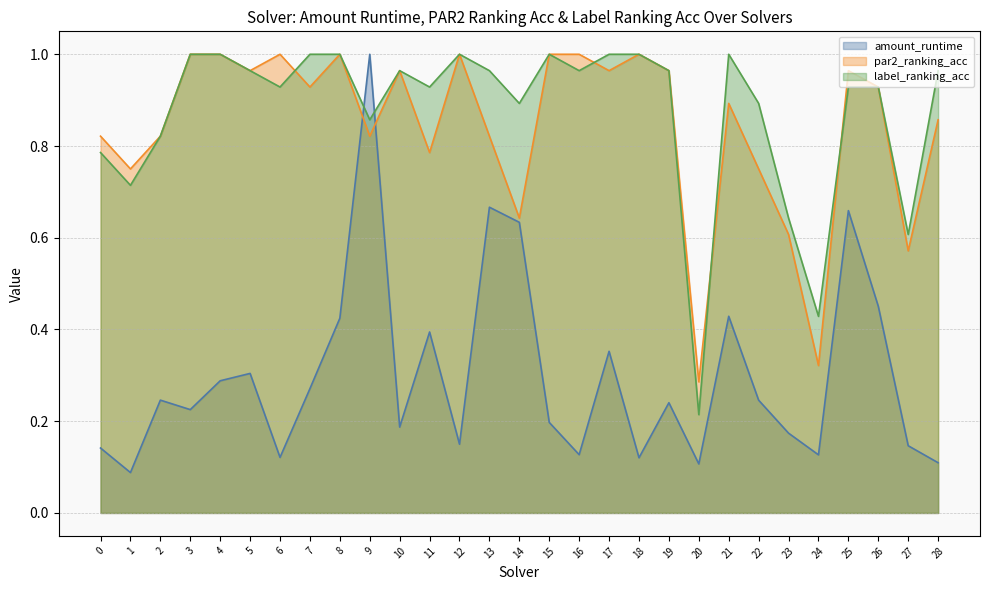

What is the value of the par2_ranking_acc point at the 26th from the left?

1.0